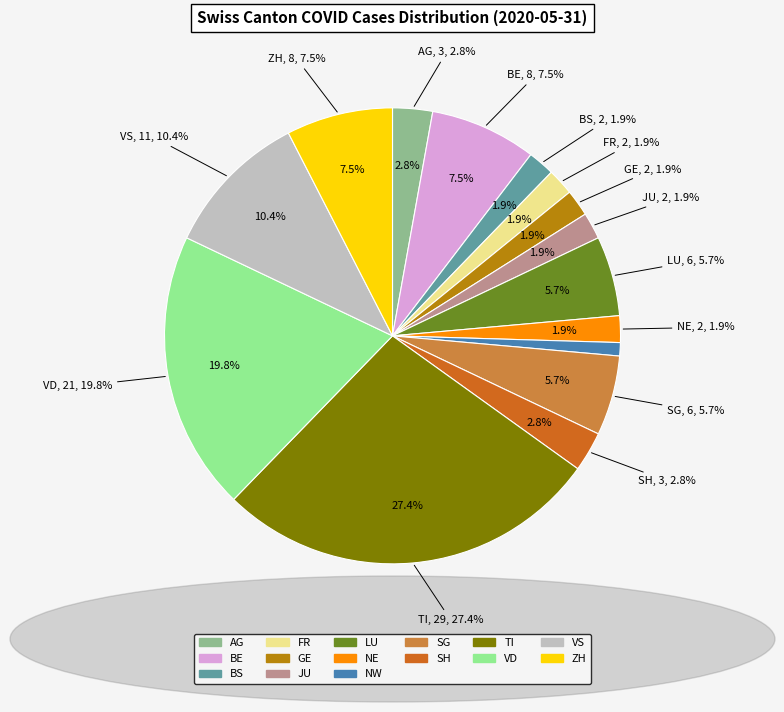

What percentage do ZH and LU together represent?

13.2%